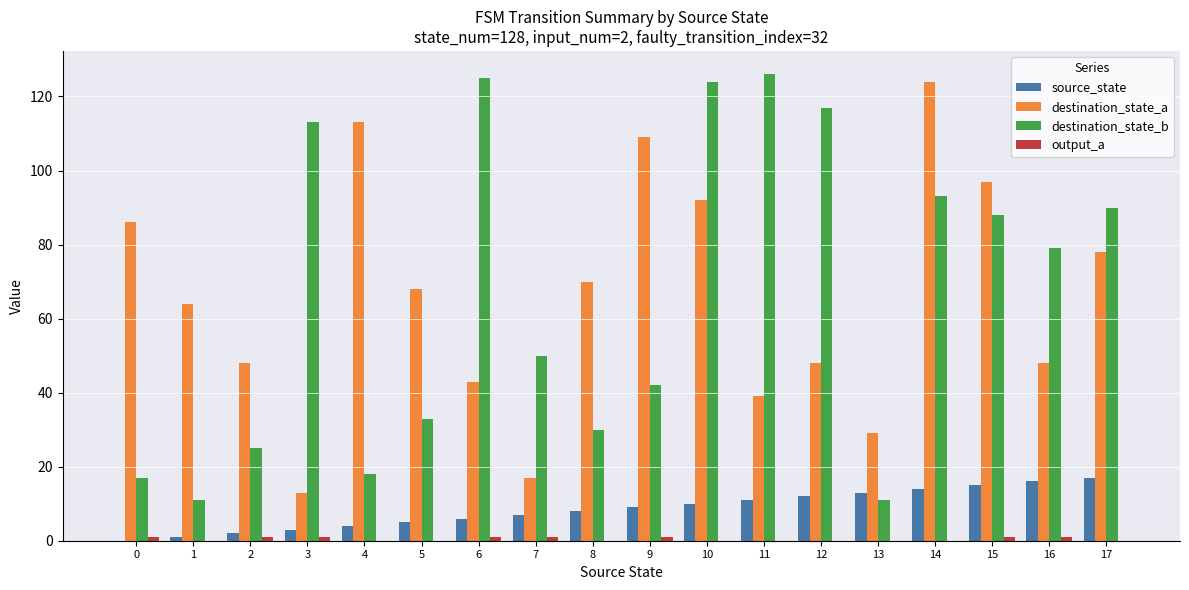

Between 0 and 10, which series saw the biggest shift?

destination_state_b